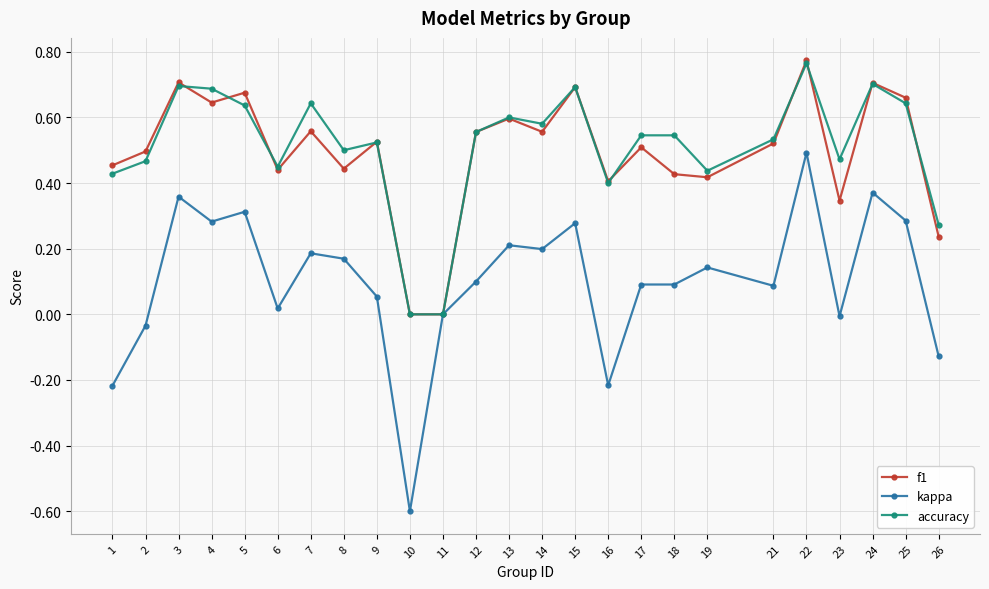

How many series are shown in this chart?

3